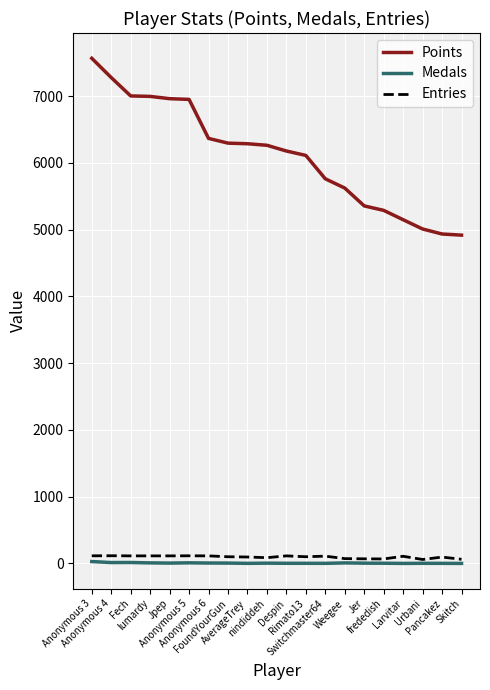

What is the maximum value for Entries?

115